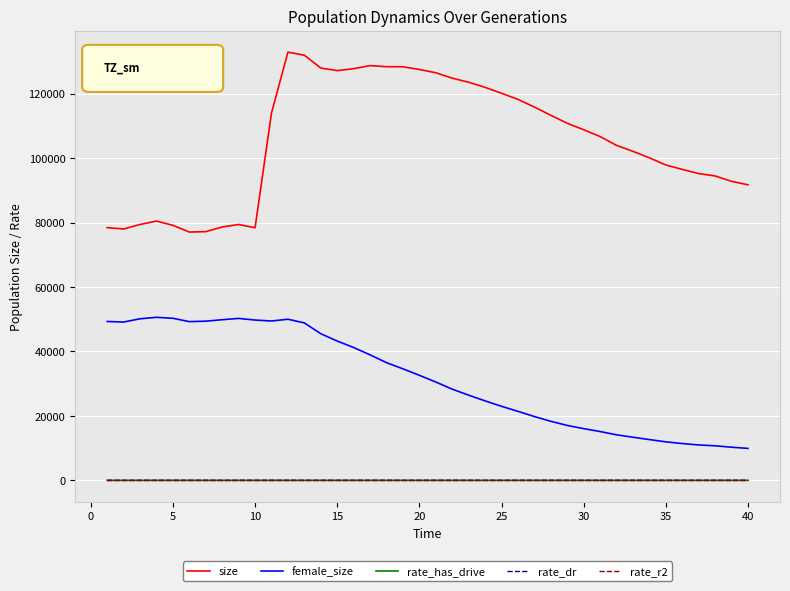

What is the maximum value shown in the chart?

132908.0